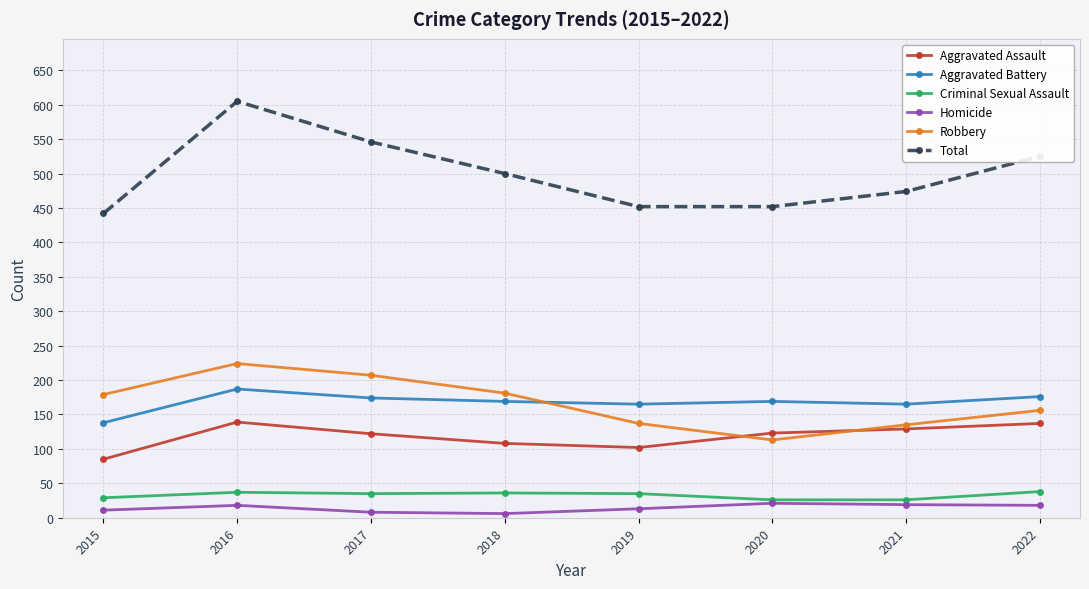

What is the approximate value of Aggravated Battery at 2017, to the nearest 5?

175